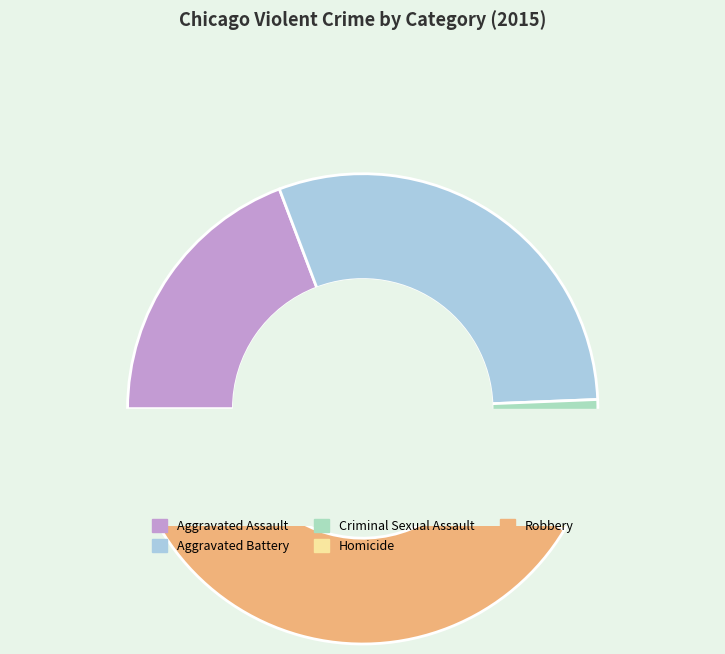

The Aggravated Battery slice represents 18% of the pie. True or false?

False